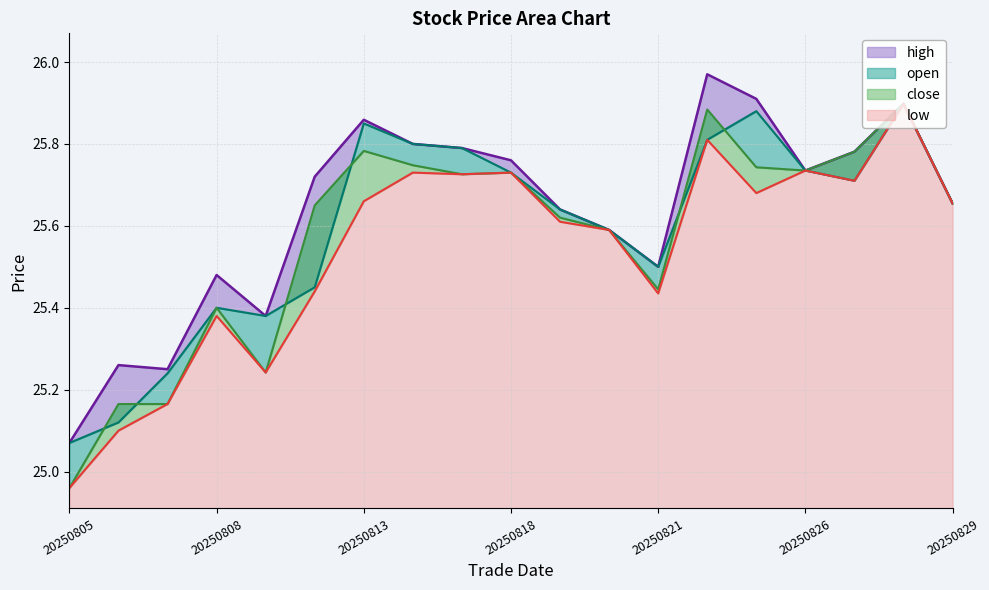

True or false: low and open cross at least once.

False